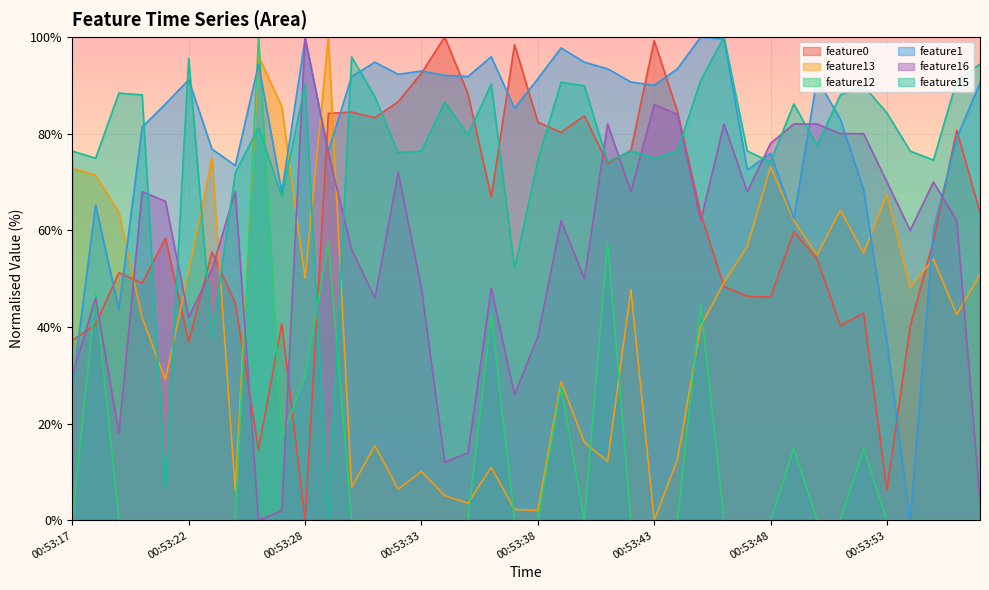

At which label is feature0 closest to 50?

00:53:20